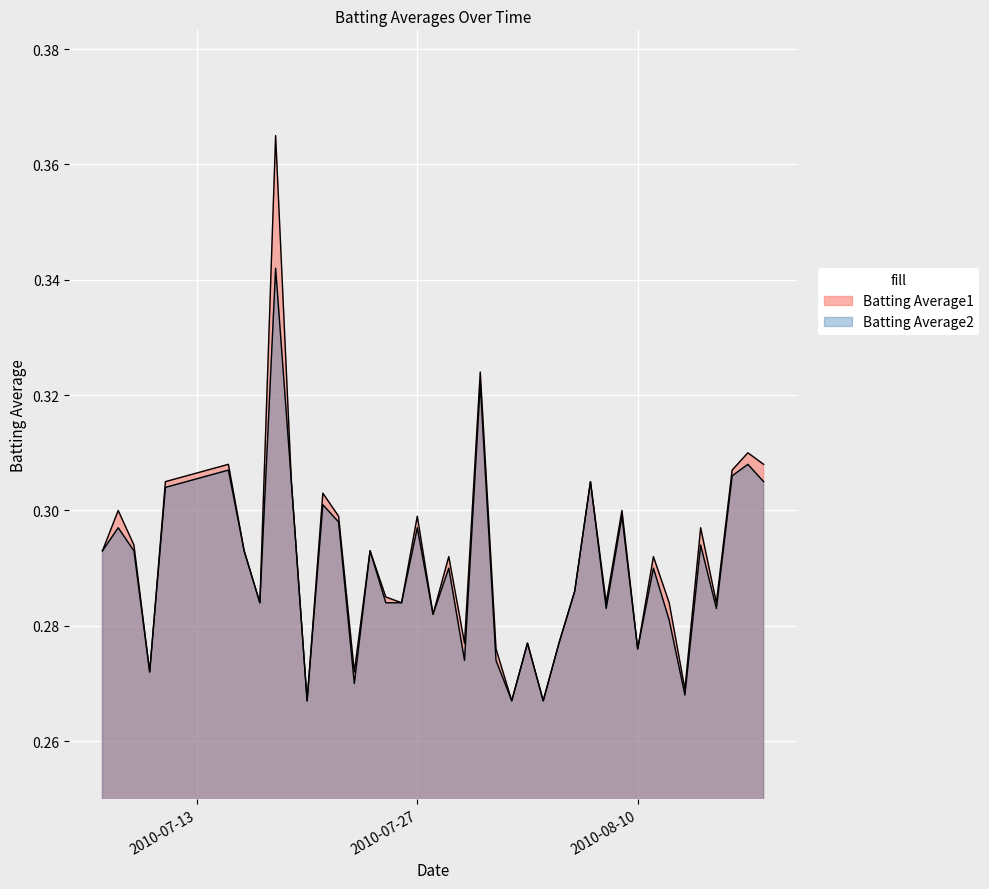

How many lines are shown in the chart?

2